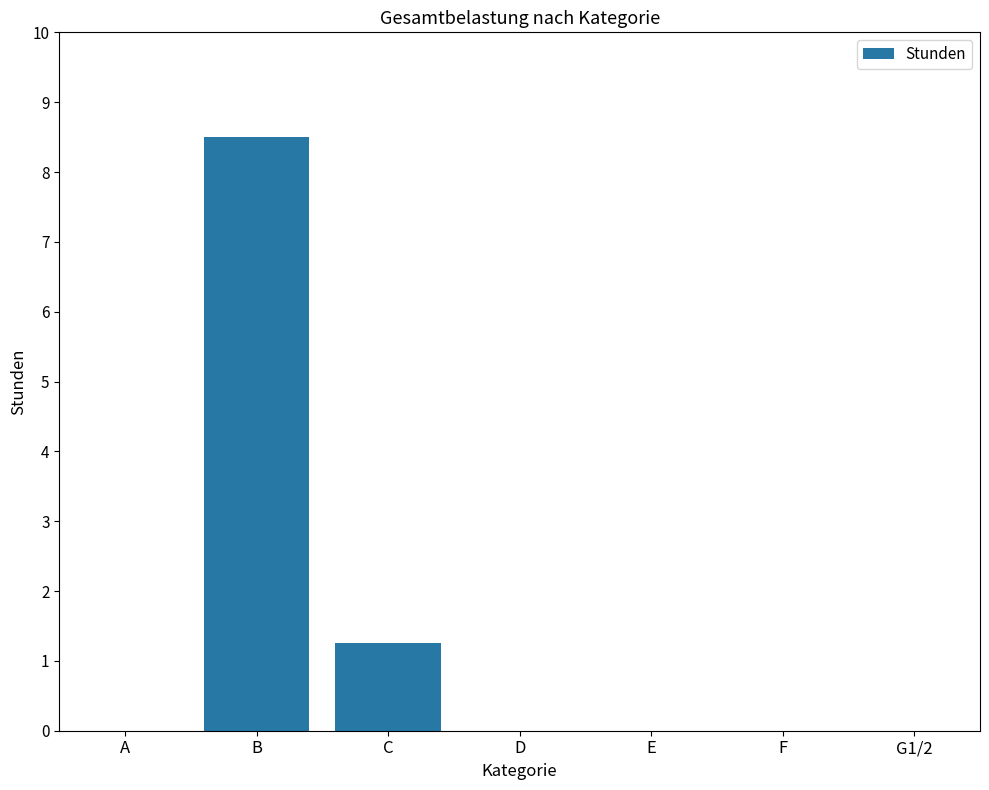

What is the maximum value shown in the chart?

8.5